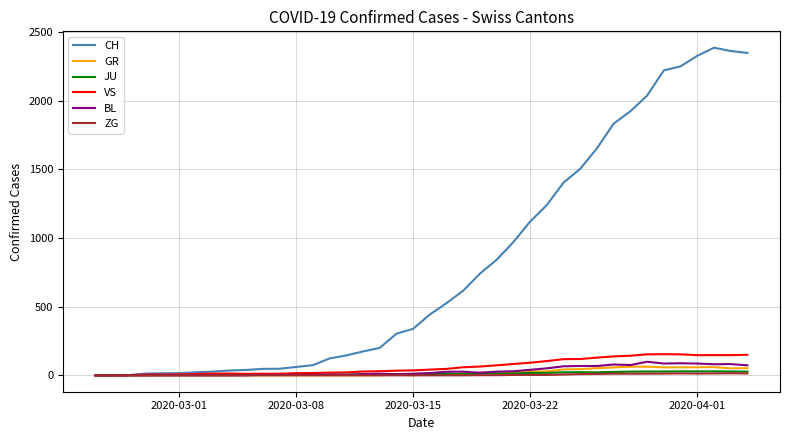

Which series has the largest total across all categories?

CH